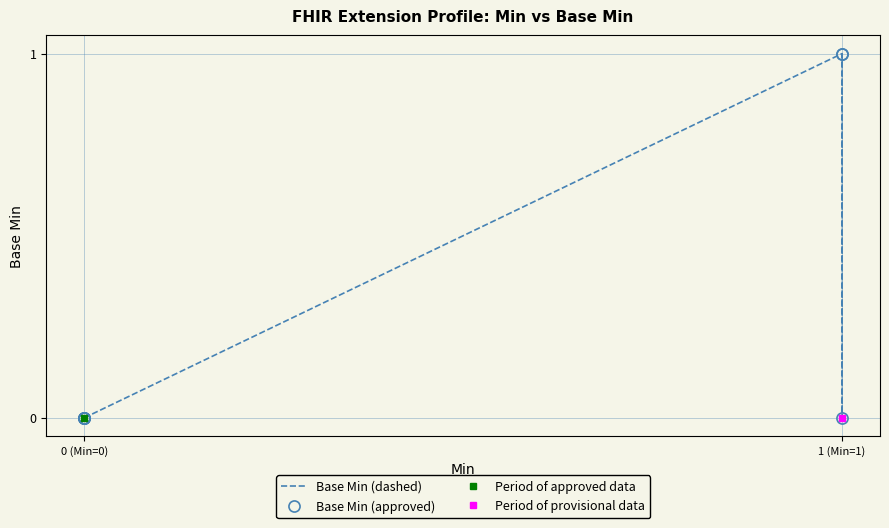

True or false: Base Min (dashed) and Base Min (approved) cross at least once.

False